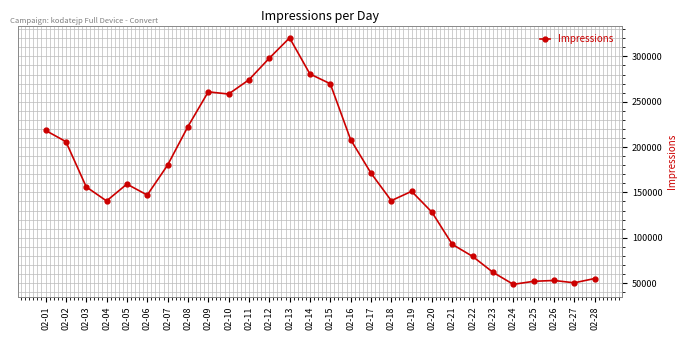

Approximately how many times larger is the value at 02-09 compared to 02-08?

1.2